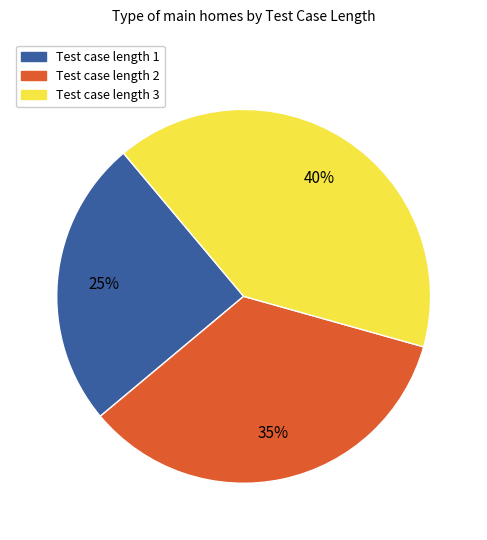

Is there any slice that represents more than half of the pie?

No